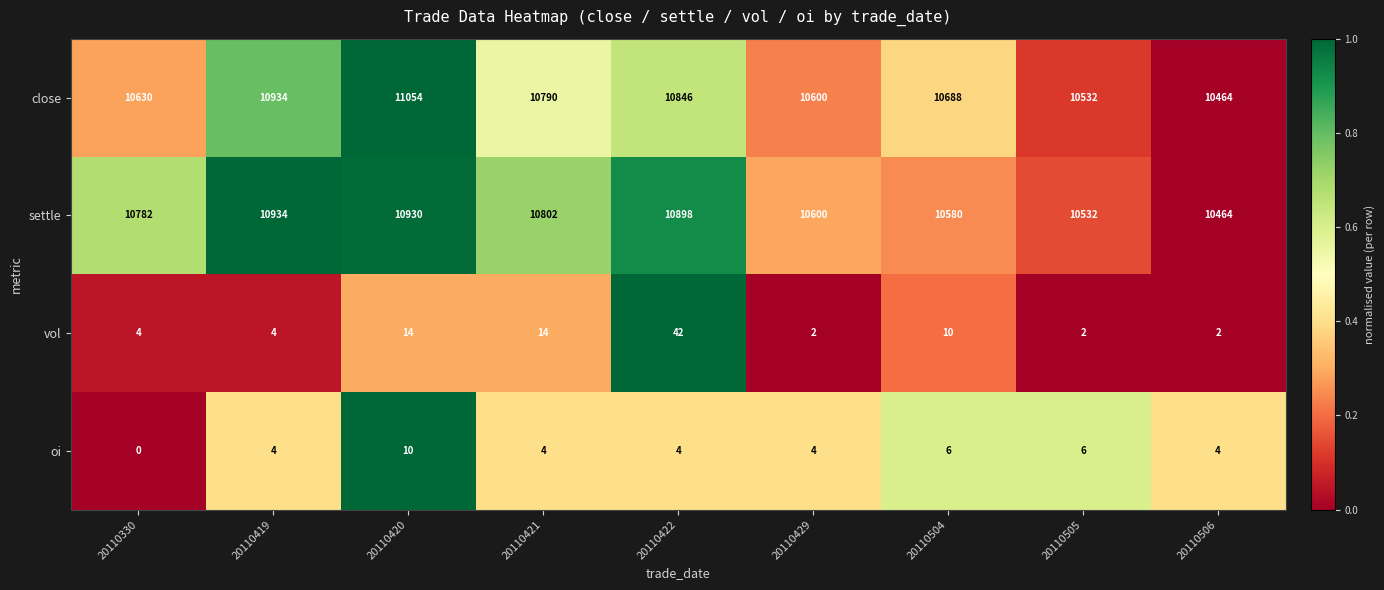

What is the approximate value of close at 20110429, to the nearest 10?

10600